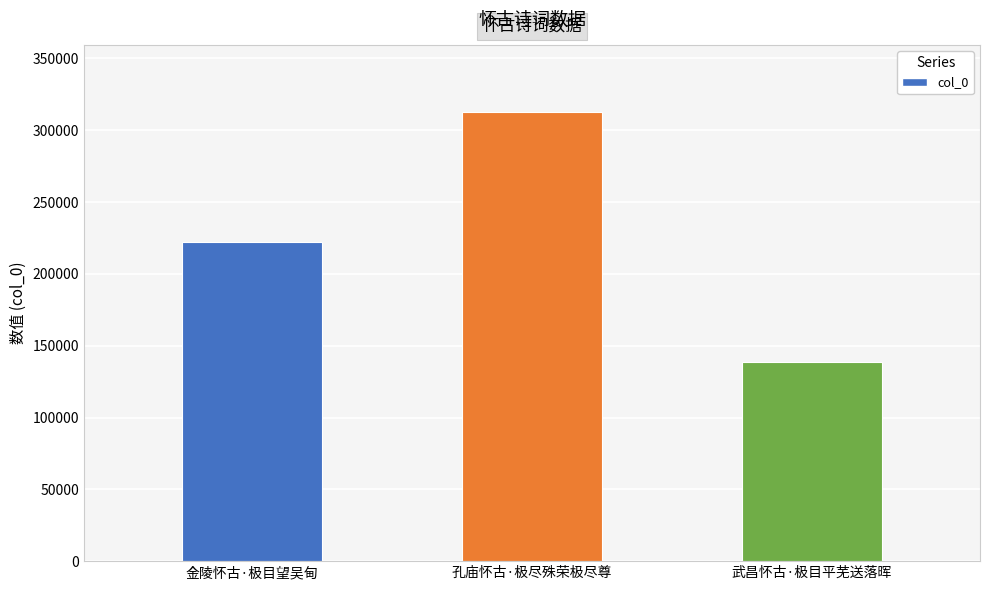

List the labels in order of value, smallest first.

武昌怀古·极目平芜送落晖, 金陵怀古·极目望吴甸, 孔庙怀古·极尽殊荣极尽尊